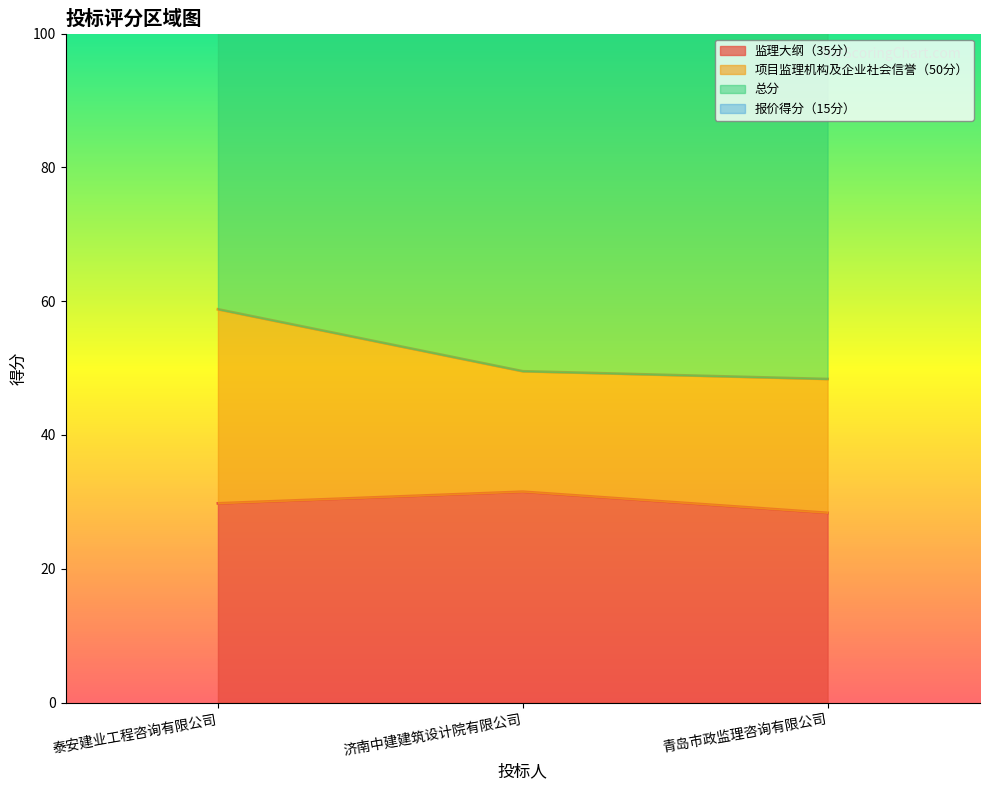

What is the label of the 2nd point from the left?

济南中建建筑设计院有限公司